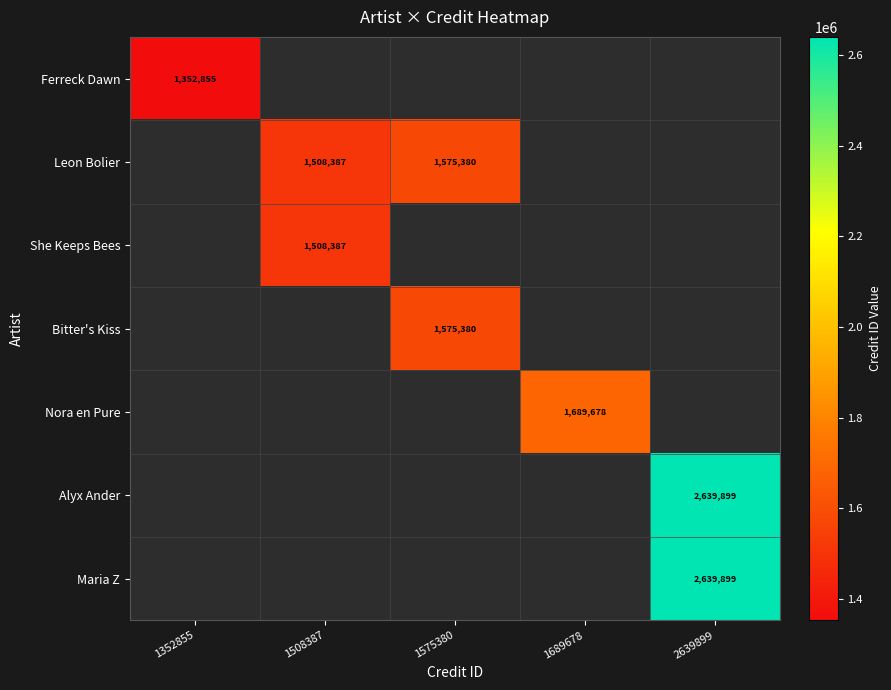

Is it true that Ferreck Dawn equals 1352855 at 1352855?

True